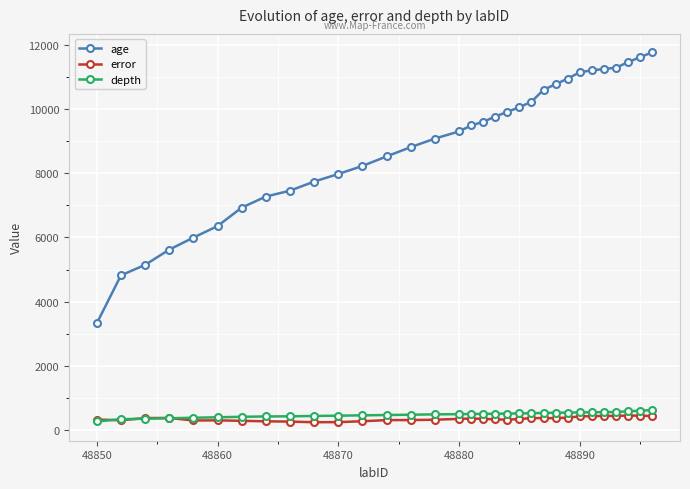

Which series has the largest total across all categories?

age